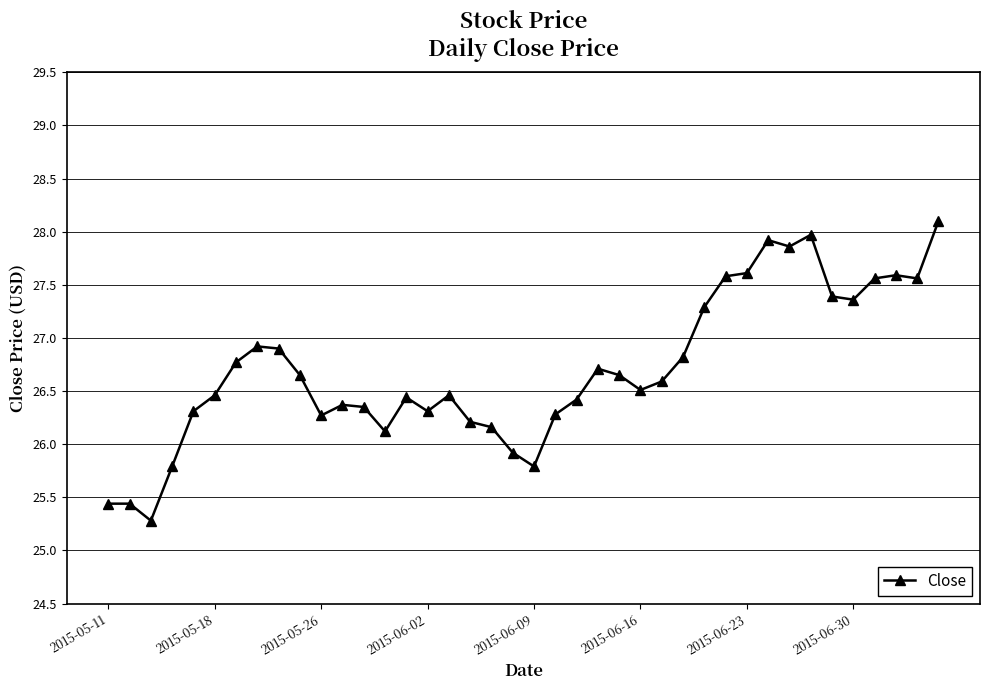

What is the minimum value shown in the chart?

25.3